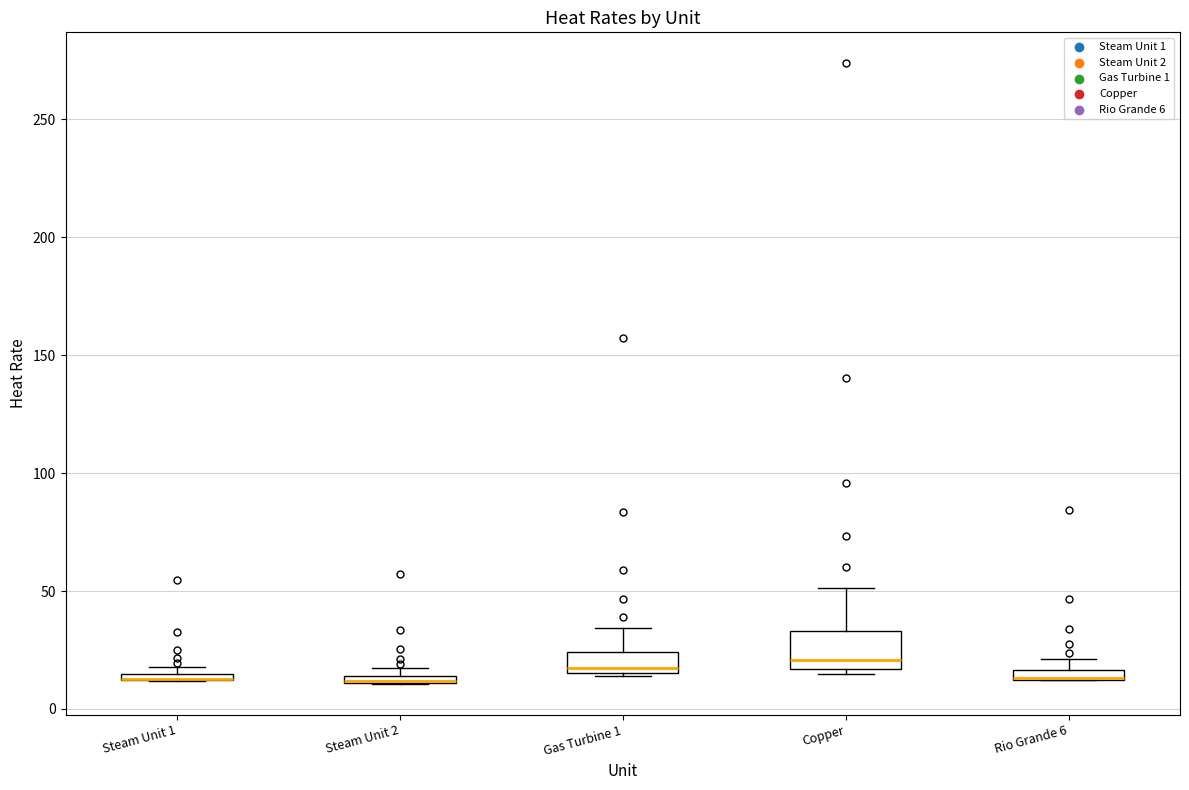

Where is the upper edge of the box for Copper on the y-axis? The values are not printed on the chart, so give them approximately, as read against the axis.

35